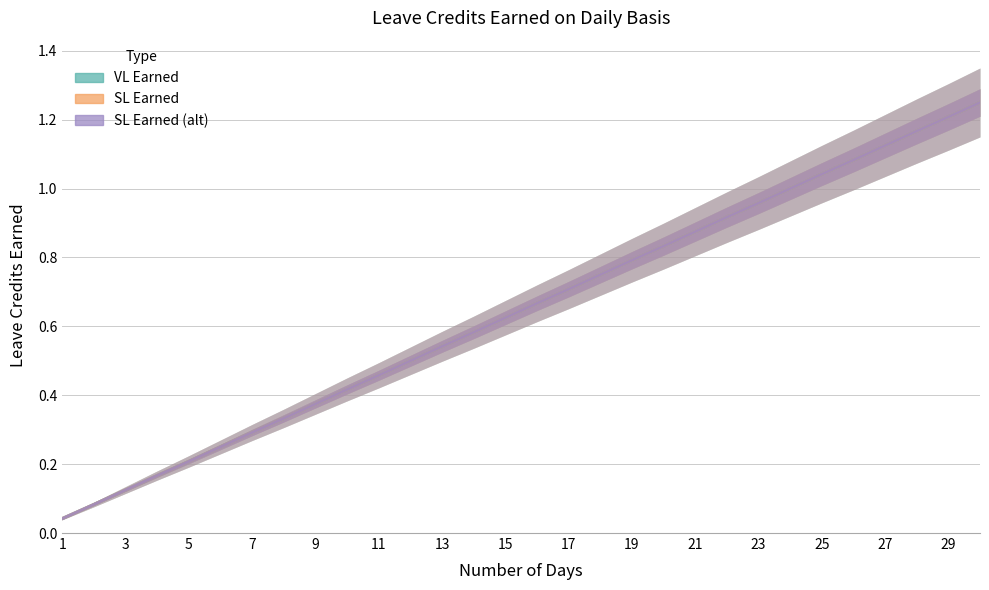

What is the sum of the SL Earned (alt) values at 23 and 1?

1.0